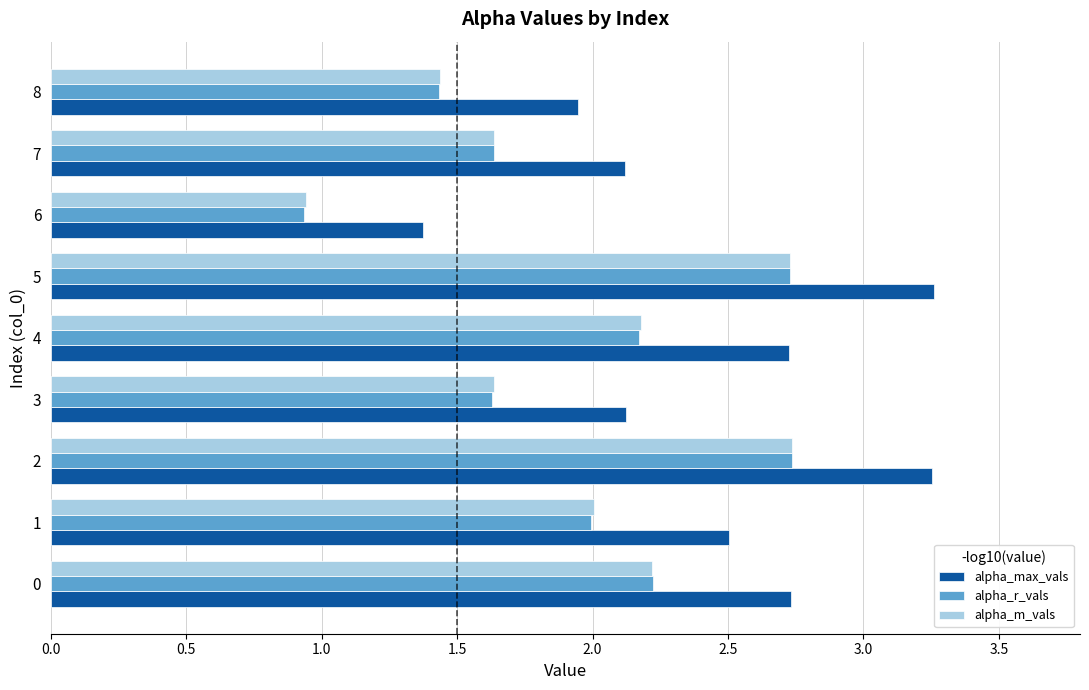

The value of alpha_r_vals at 5 is 4.9. True or false?

False